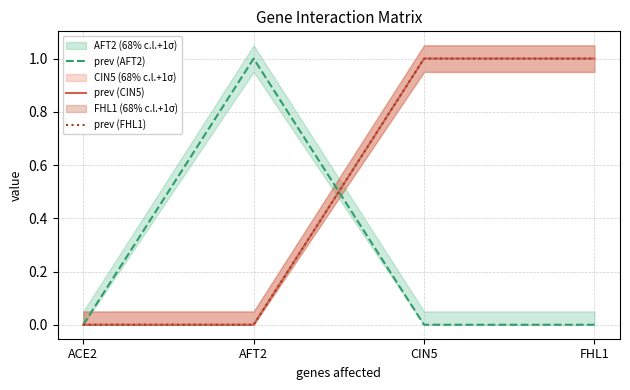

True or false: prev (AFT2) has more than 0 points higher than both neighbors.

True